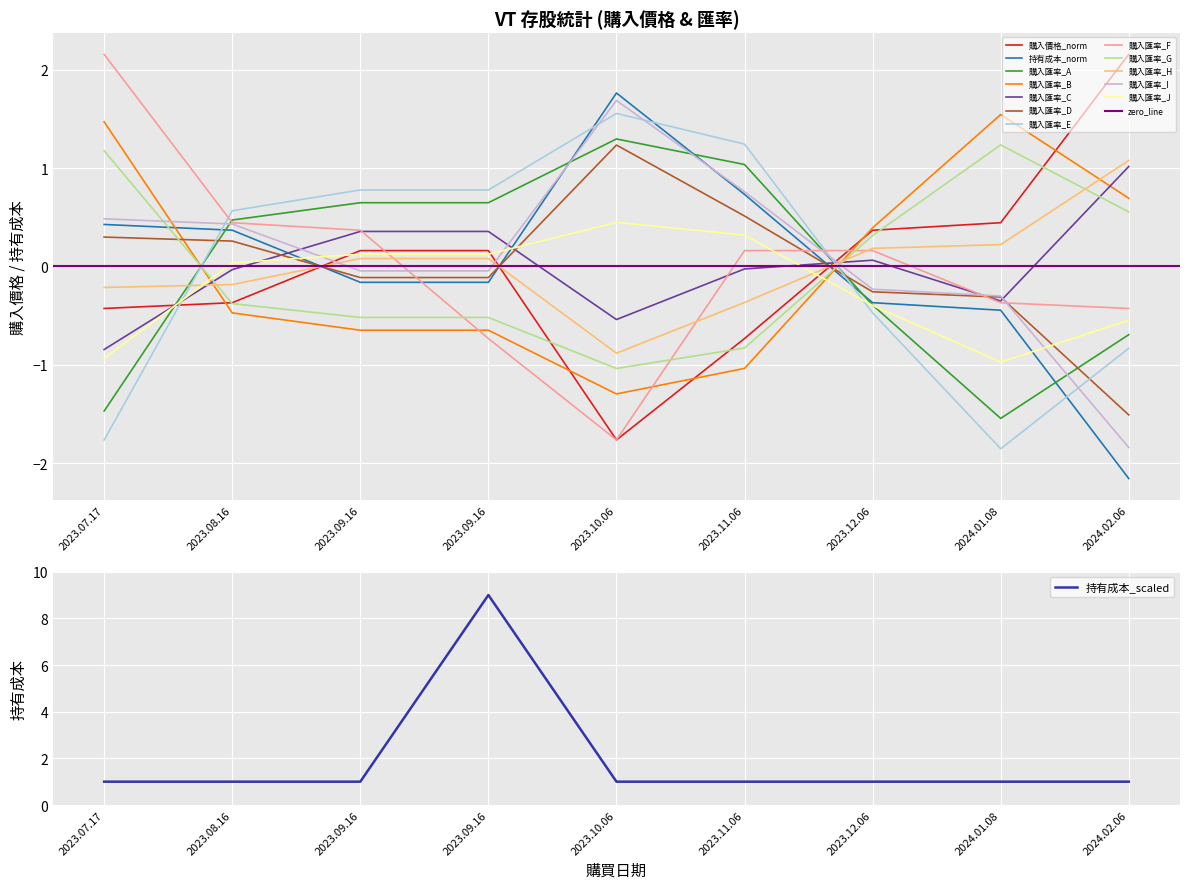

What is the average value of the 持有成本 series?

1.9